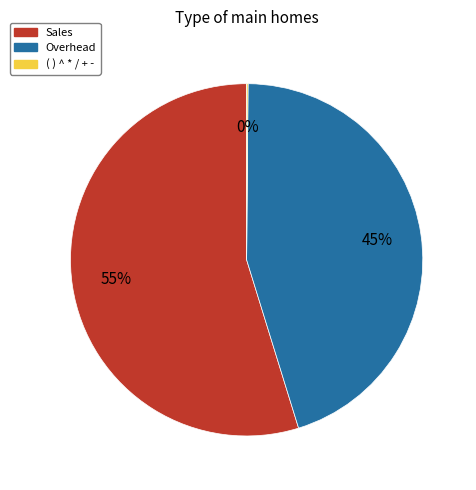

Is it true that Overhead is 45% of the pie?

True